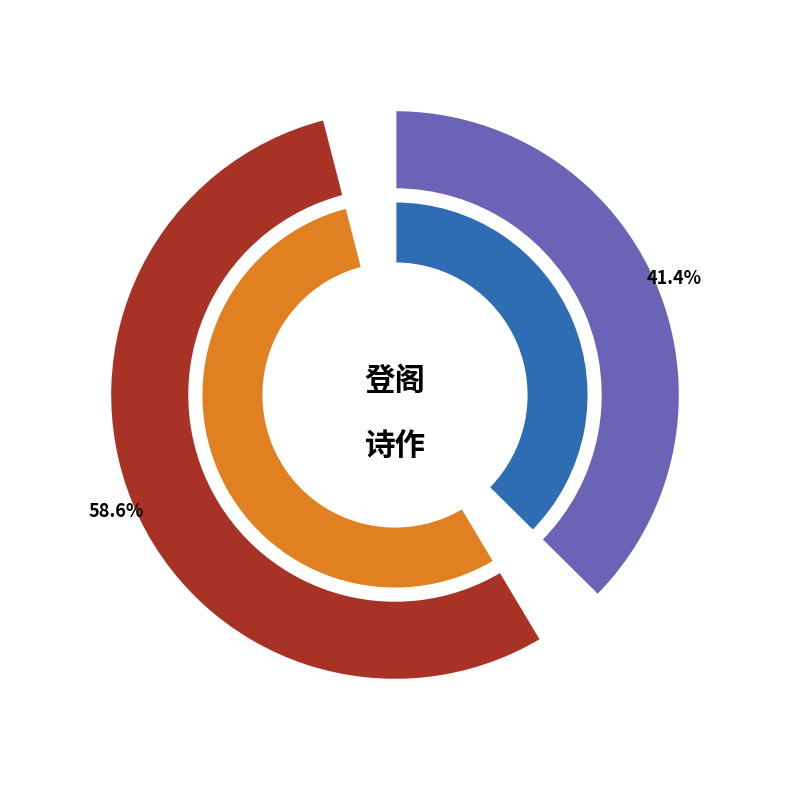

To the nearest percent, what portion does 同侯德裕登邠州凌峰阁 represent?

59%